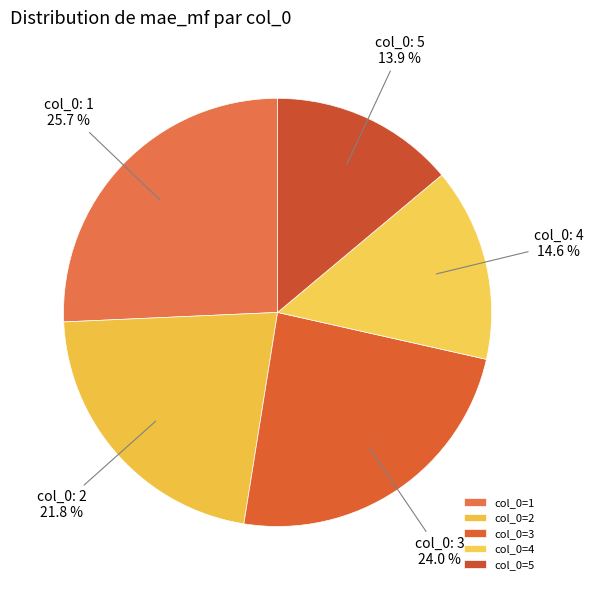

Is there a majority slice in this chart?

No